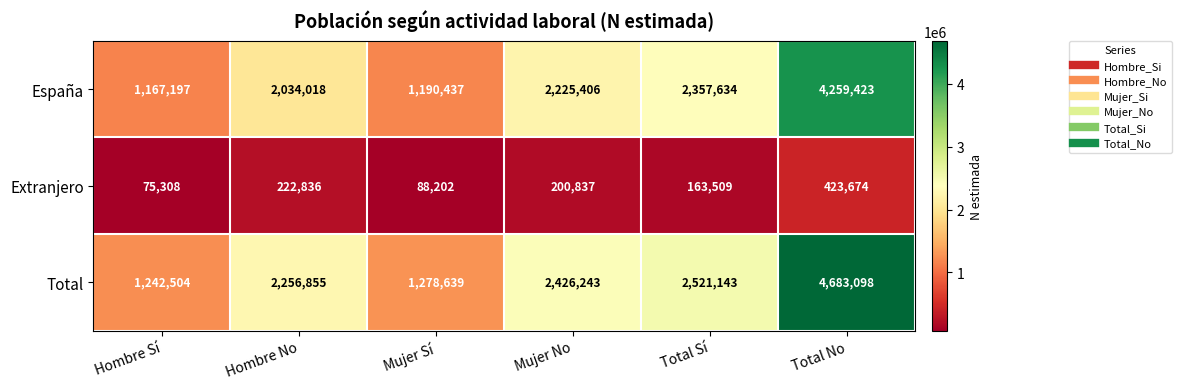

How many values in the Extranjero series are below 200837?

3